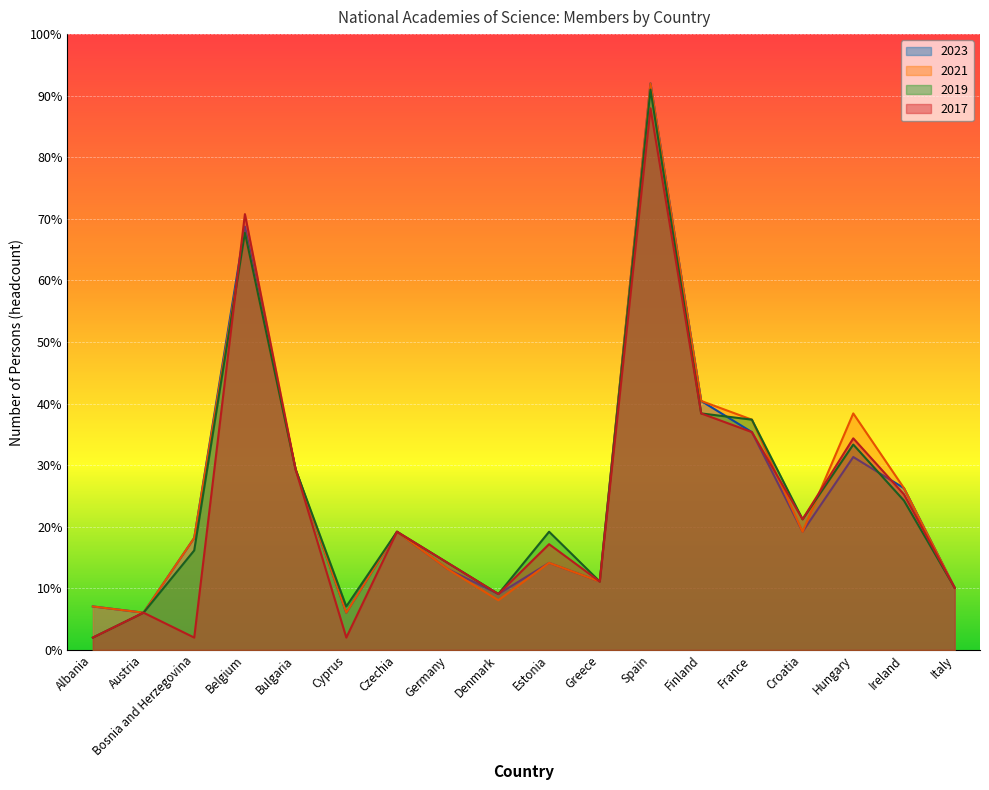

What position from the right is Cyprus?

13